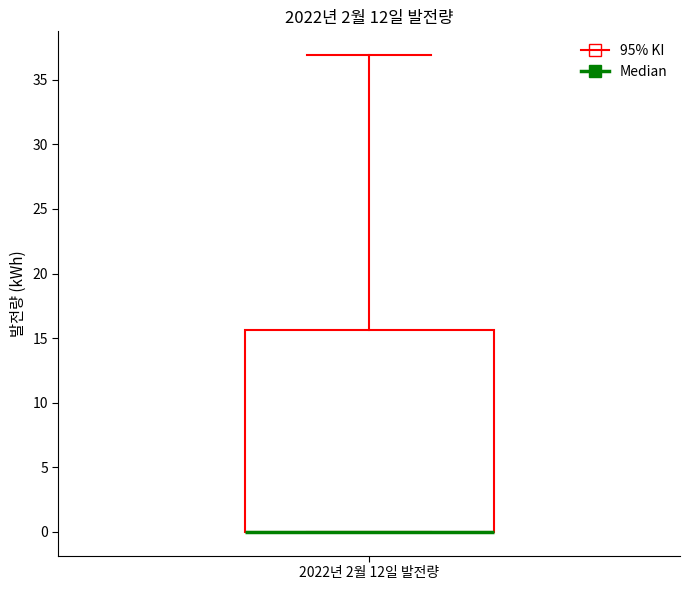

Transcribe this box plot: give where the median line is, the range the box spans, and where the two whiskers end, as read against the y-axis. The values are not printed on the chart, so give them approximately, as read against the axis.

median 0.0 (drawn on the box's lower edge), box 0.0 to 15.5, whiskers 0.0 to 37.0